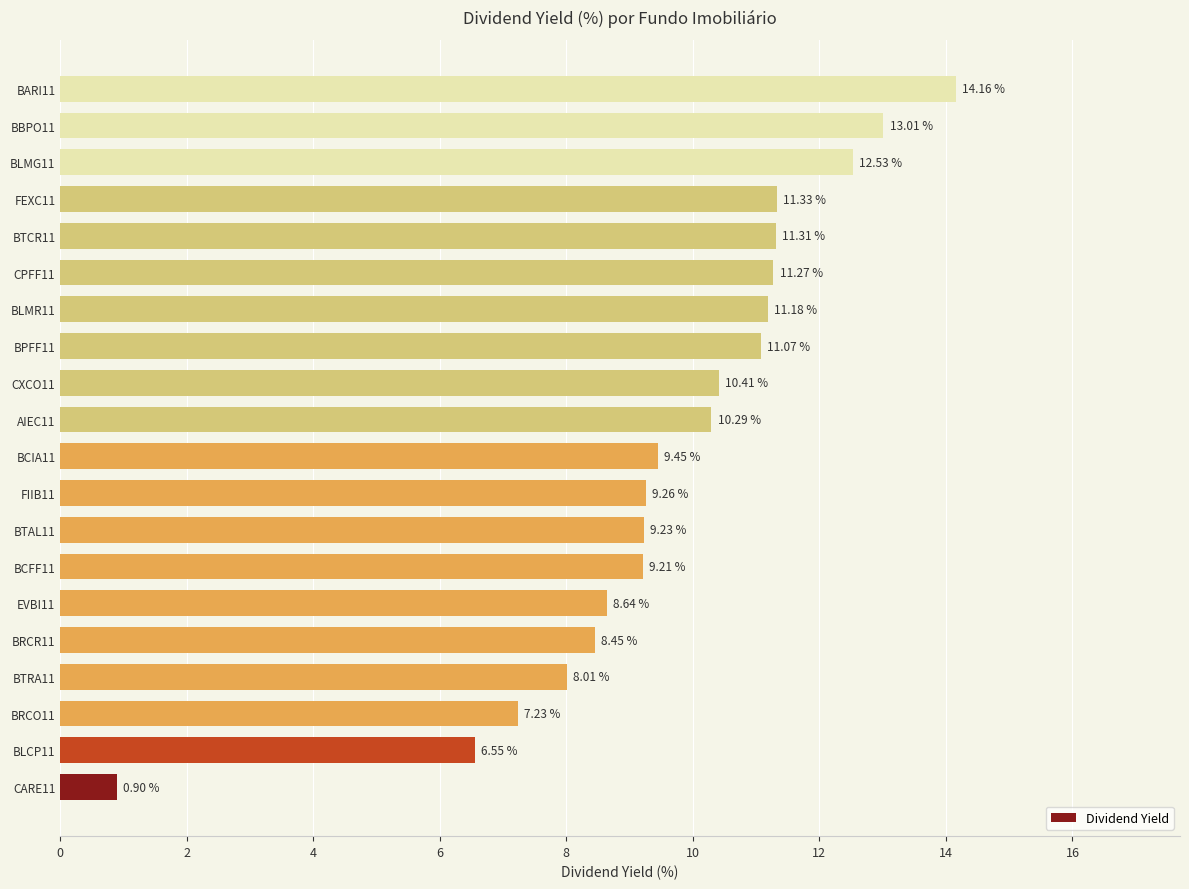

Which has a higher value, BBPO11 or BLCP11?

BBPO11